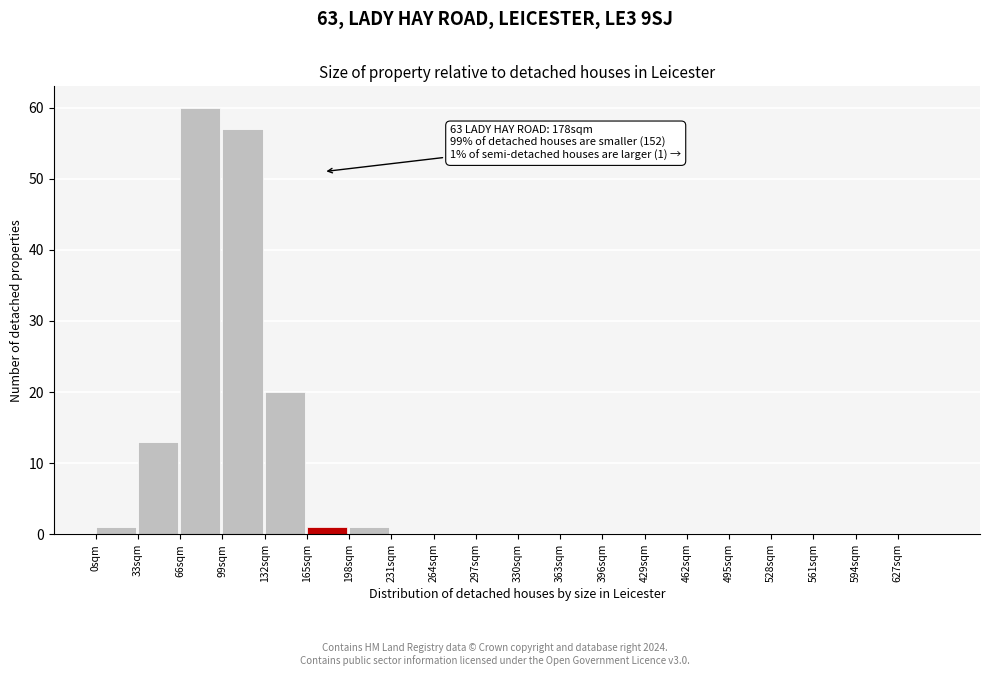

Over which range of the x-axis is the bar tallest?

66 to 99